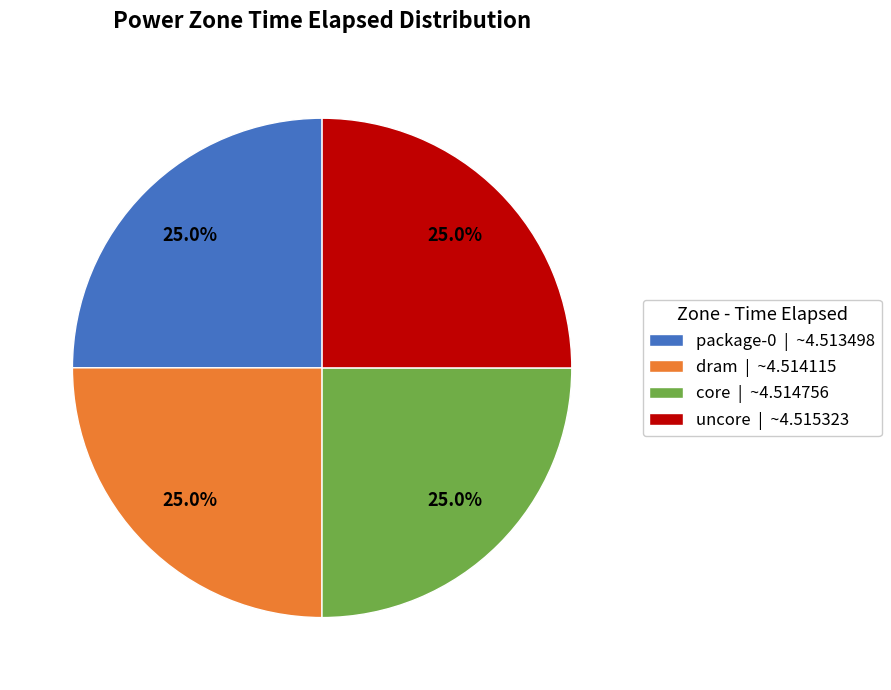

Approximately how many times larger is the value at uncore | ~4.515323 compared to package-0 | ~4.513498?

1.0